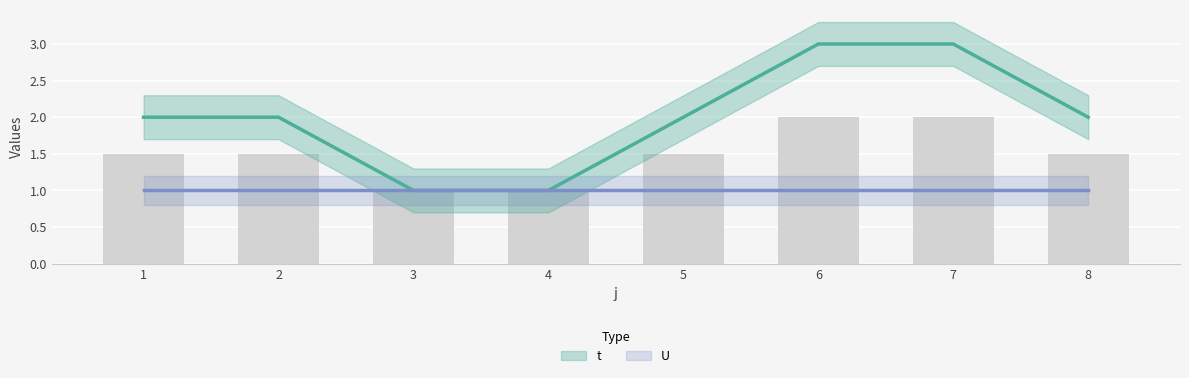

Reading left to right, transcribe all the data shown in this chart.

t: 1=2	2=2	3=1	4=1	5=2	6=3	7=3	8=2
U: 1=1	2=1	3=1	4=1	5=1	6=1	7=1	8=1